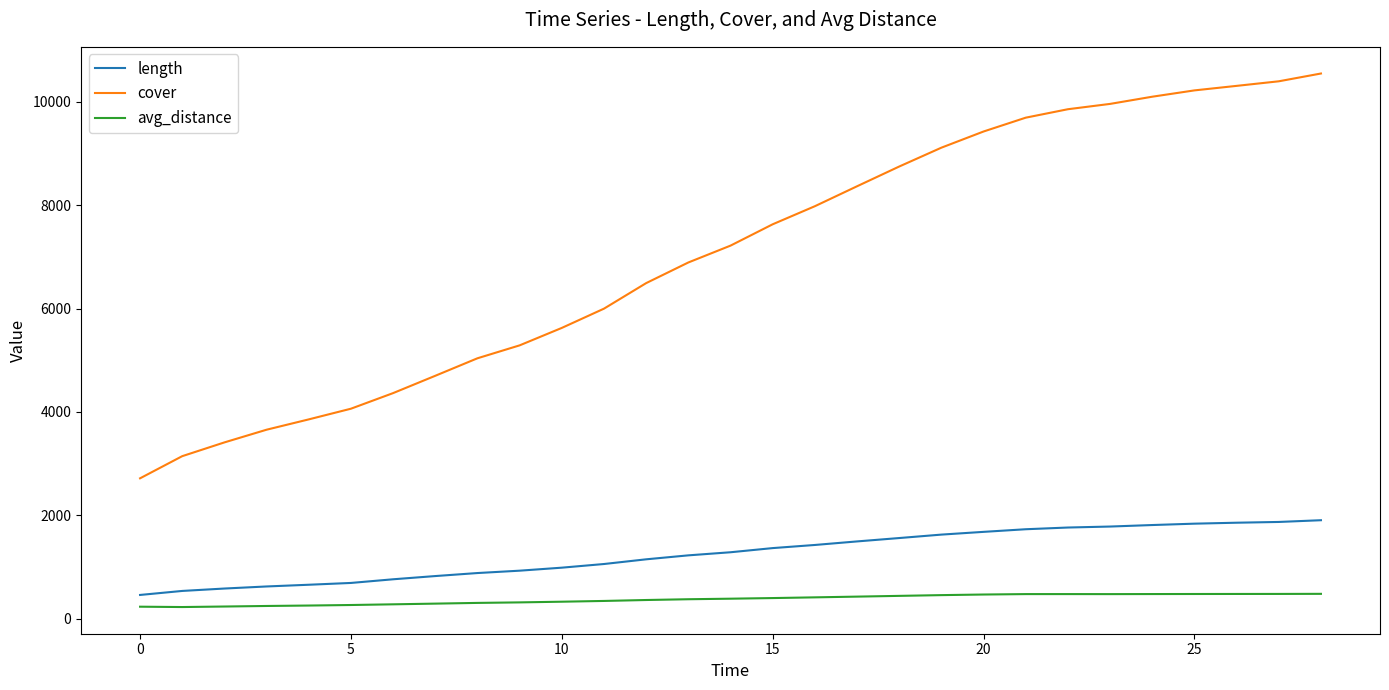

Which series has the widest spread of values?

cover